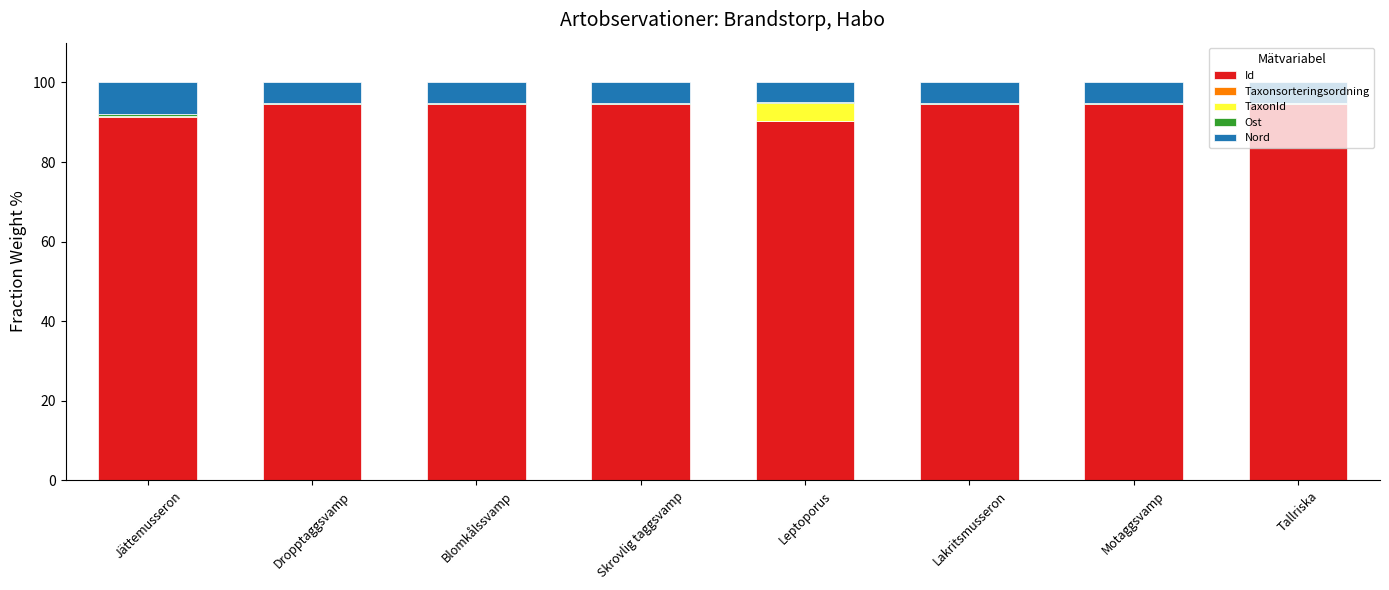

What is the maximum value for Id?

94.5